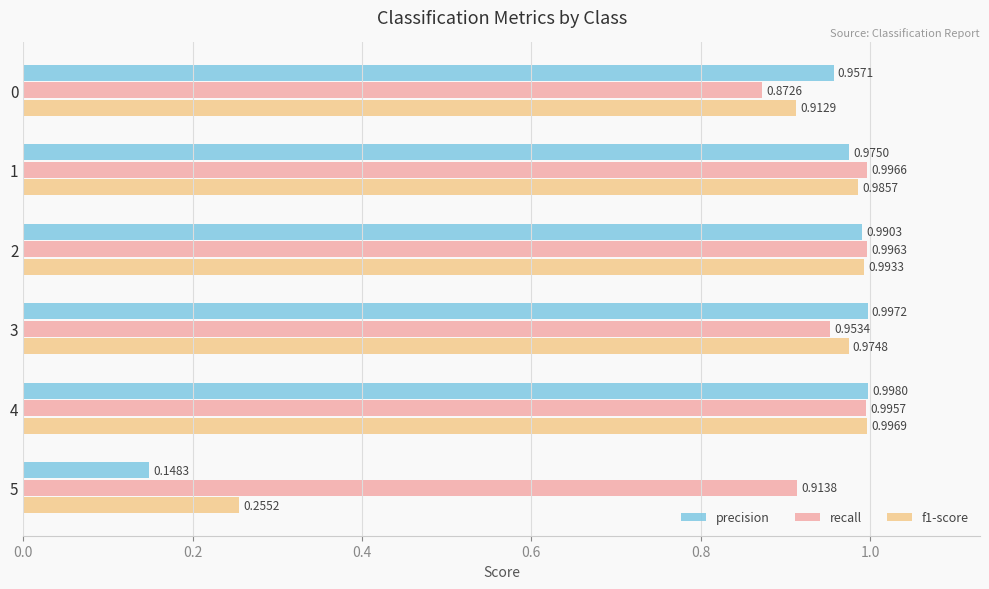

What is the spread (max minus min) of values at 5?

0.8